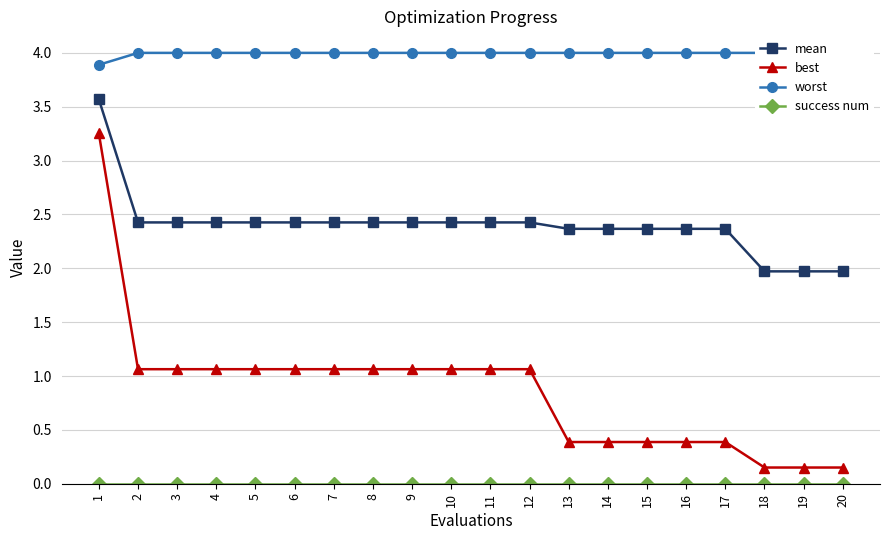

Is the value of success num at 6 greater than the value of mean at 11?

No